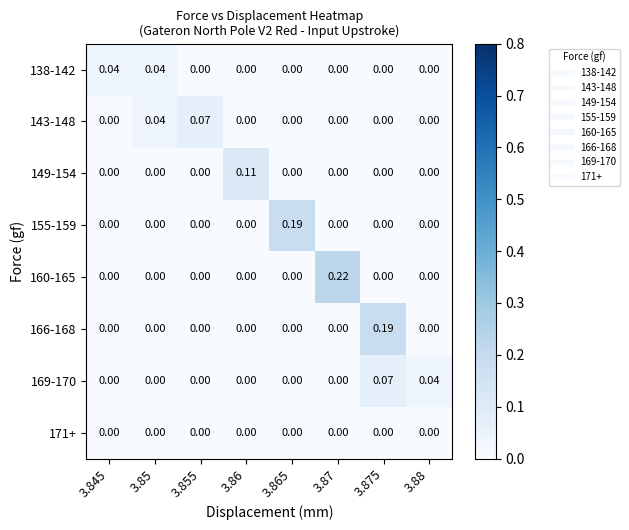

Is the value of 166-168 at 3.875 greater than the value of 155-159 at 3.86?

Yes